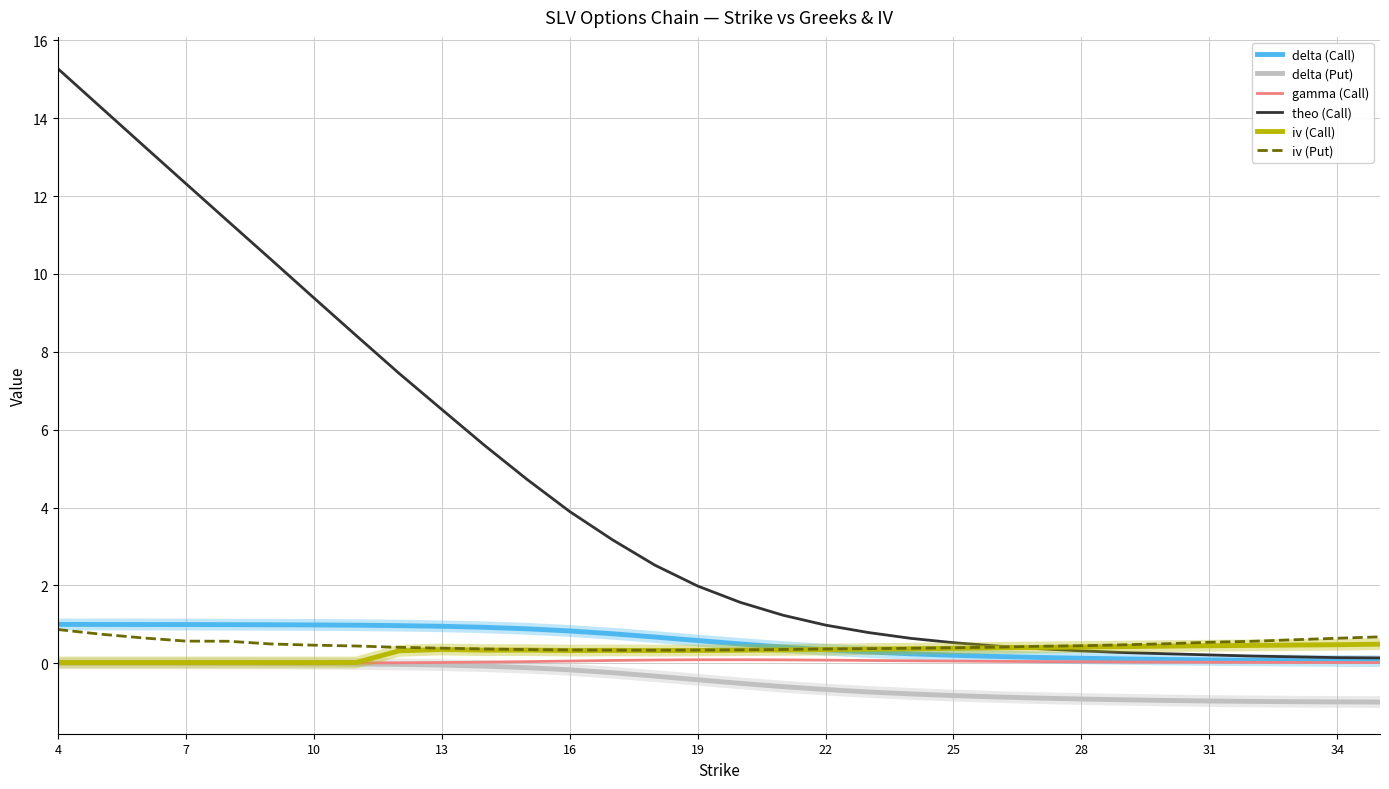

Which series has the largest range (max minus min)?

theo (Call)